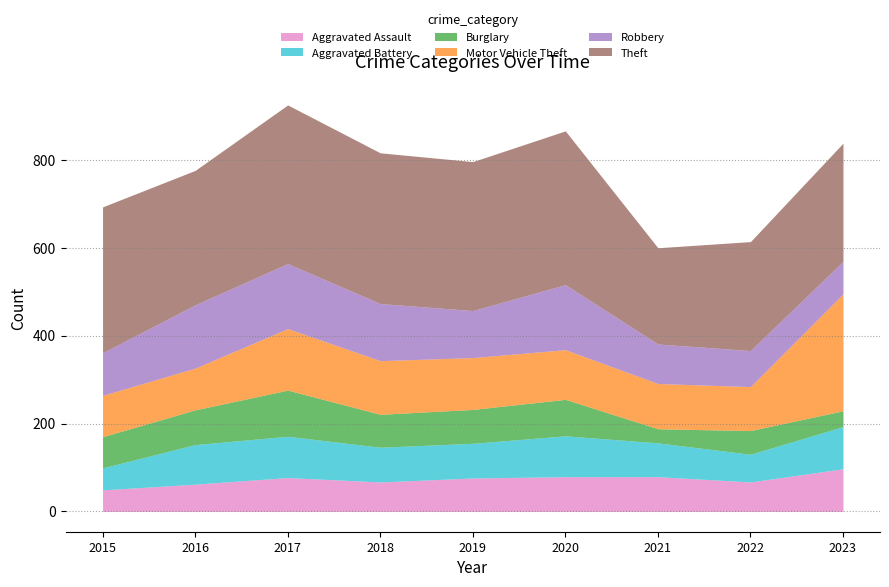

Which series has the largest total across all categories?

Theft